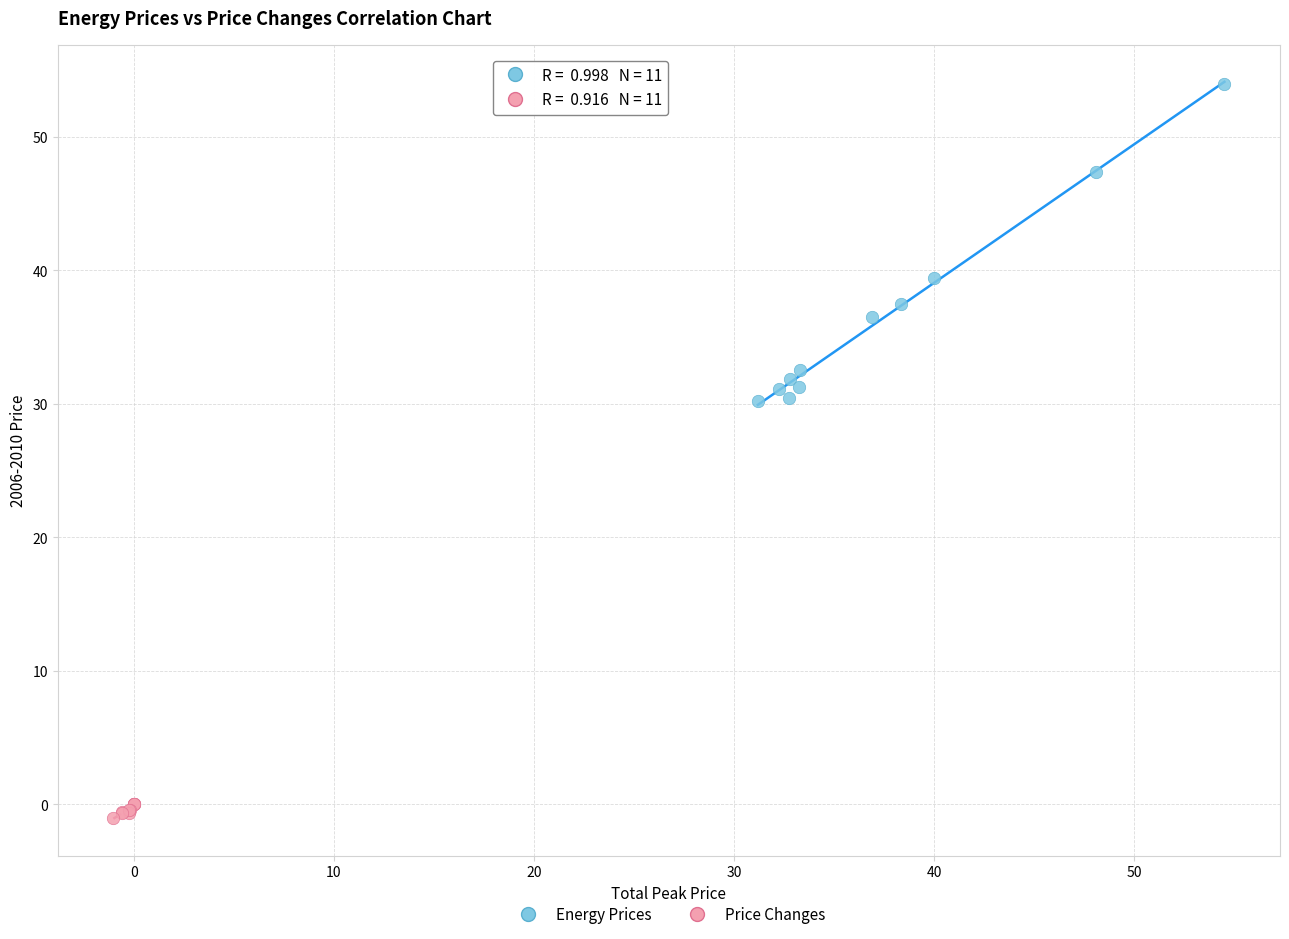

Which series has the widest spread of Y values?

Energy Prices